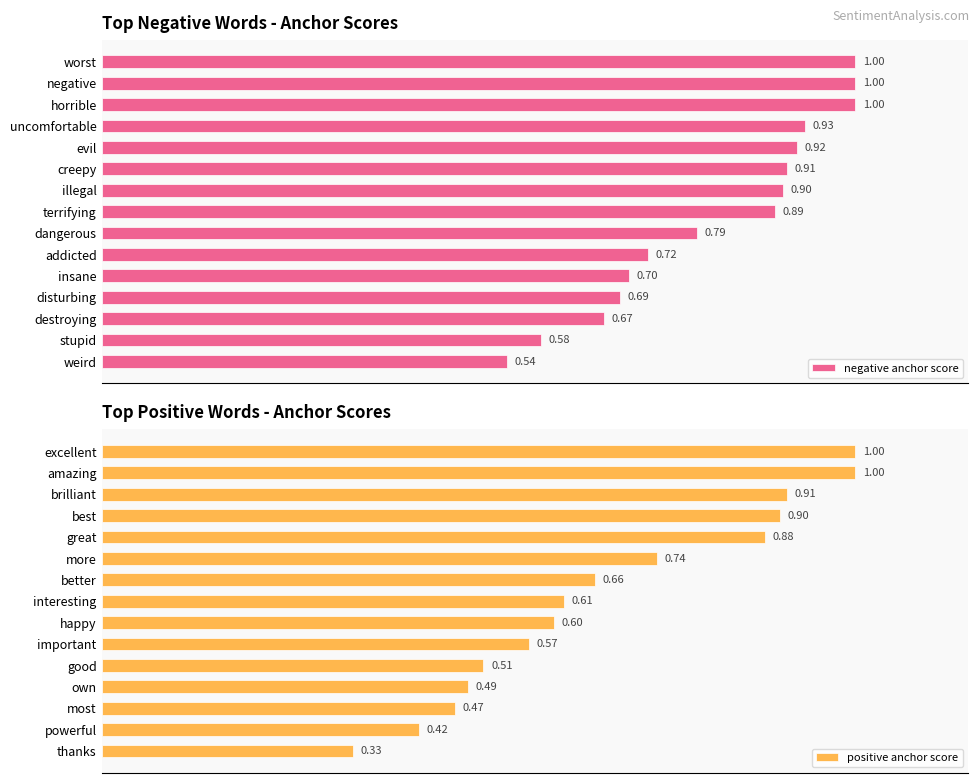

What is the greatest value displayed?

1.0